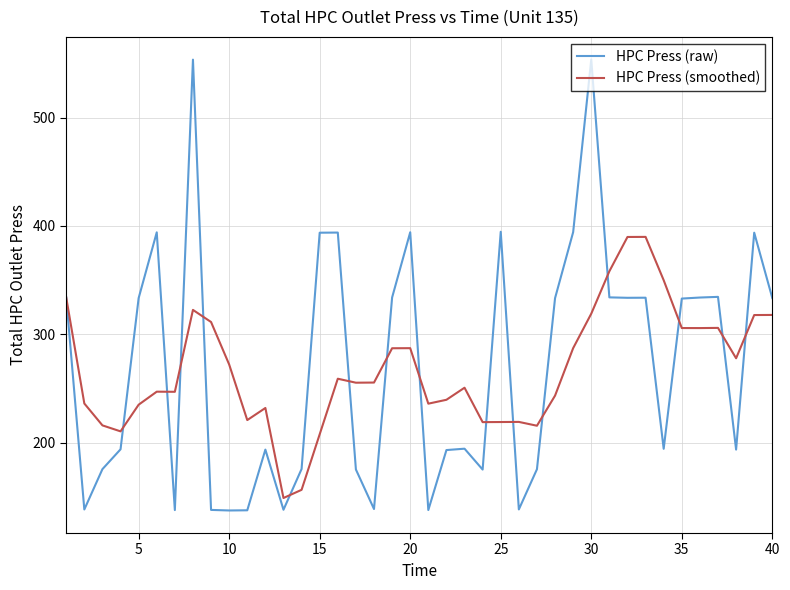

Which series has the widest spread of values?

HPC Press (raw)